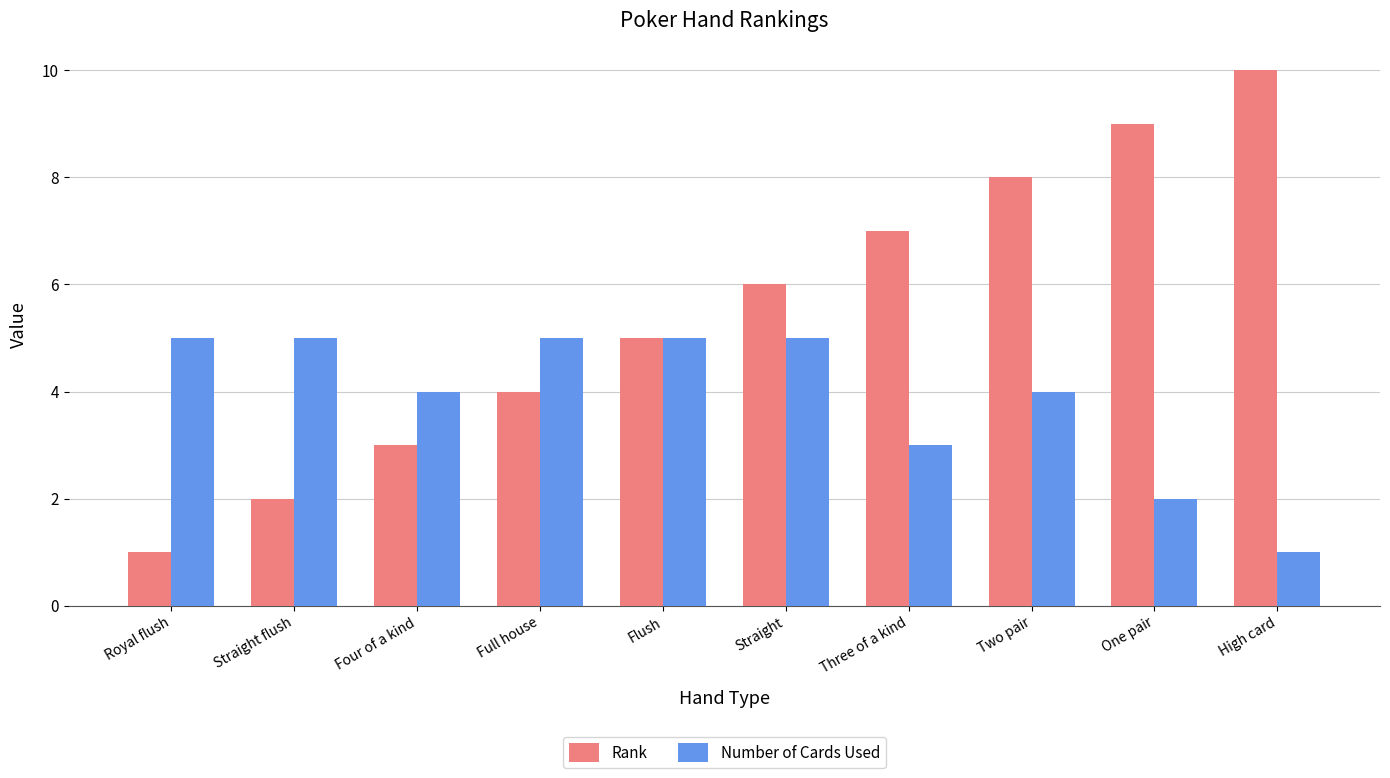

Reading right to left, list all the values displayed in this chart.

Rank: High card=10	One pair=9	Two pair=8	Three of a kind=7	Straight=6	Flush=5	Full house=4	Four of a kind=3	Straight flush=2	Royal flush=1
Number of Cards Used: High card=1	One pair=2	Two pair=4	Three of a kind=3	Straight=5	Flush=5	Full house=5	Four of a kind=4	Straight flush=5	Royal flush=5